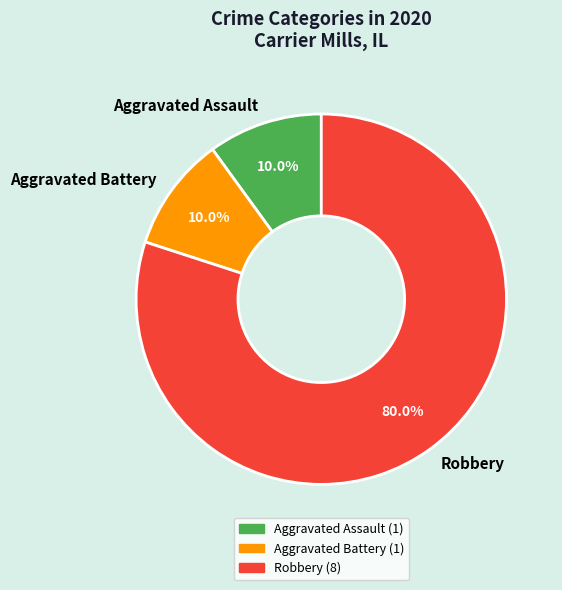

To the nearest percent, what is the combined percentage of Aggravated Assault and Robbery?

90%